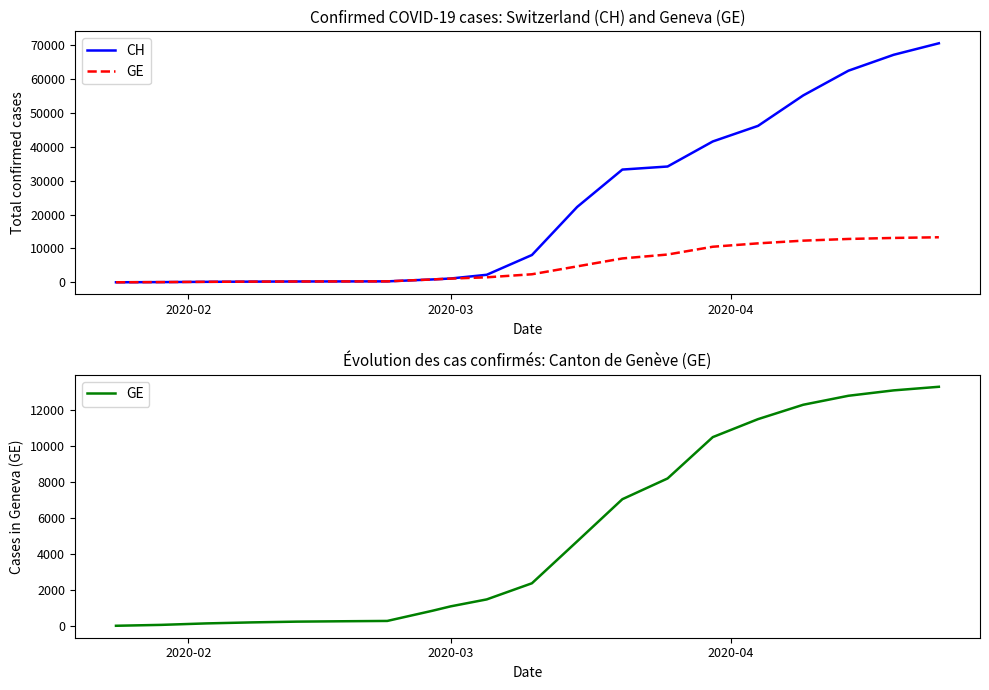

True or false: CH has a value of 1187 at 9.

False